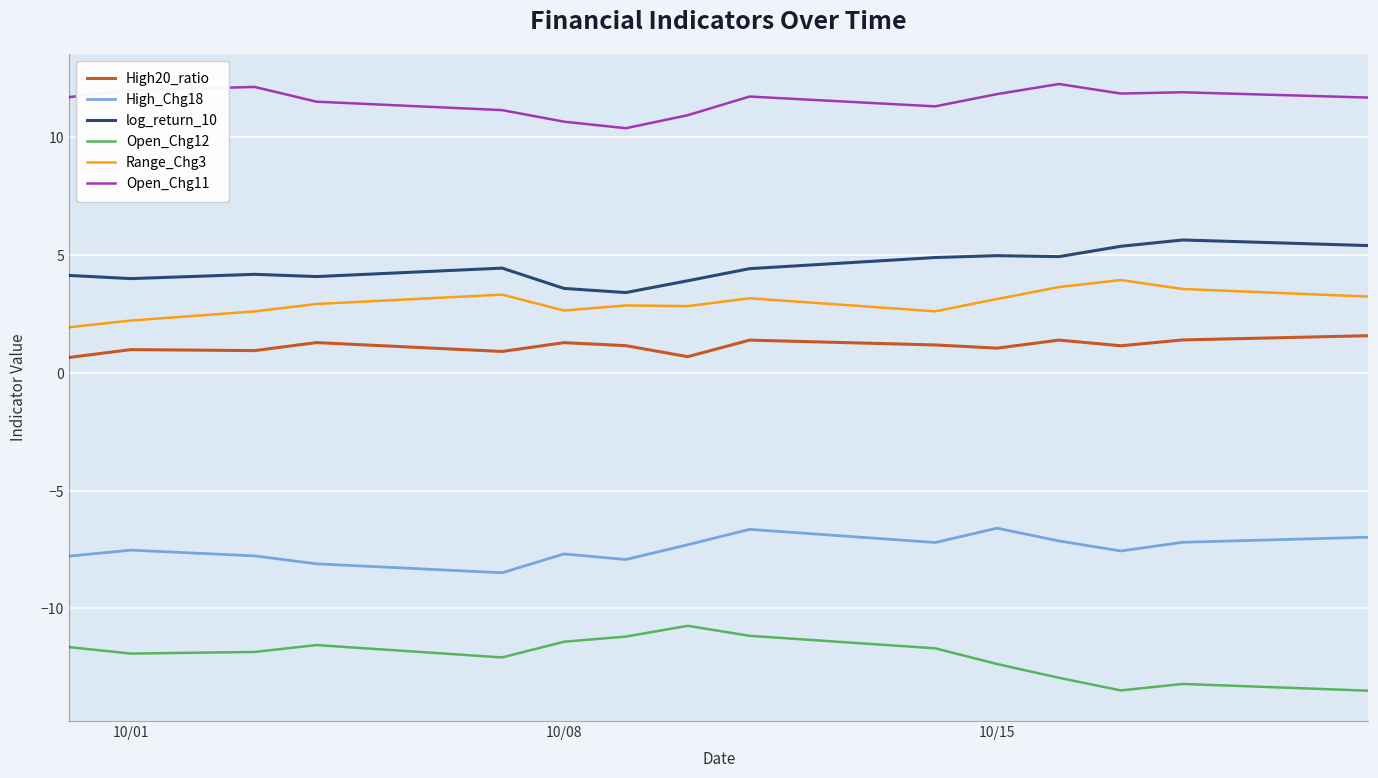

Which series has the largest total across all categories?

Open_Chg11